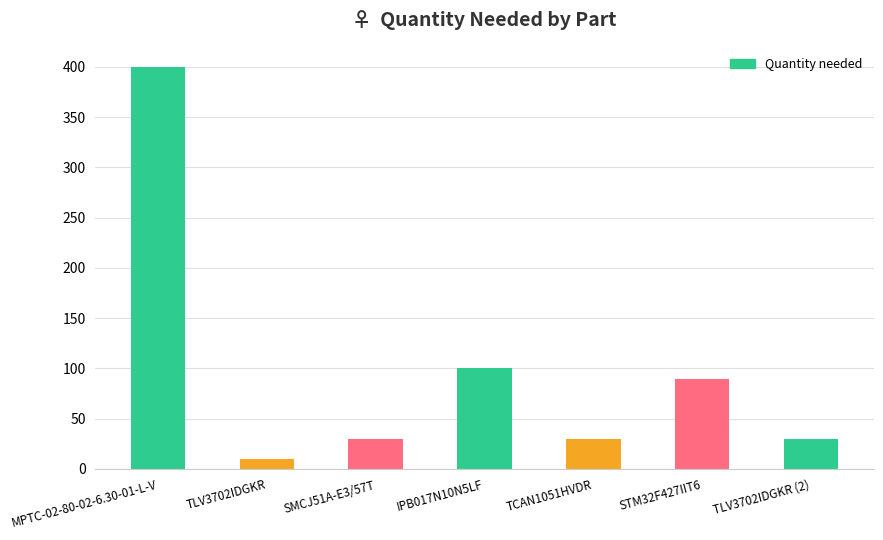

What is the average value?

99